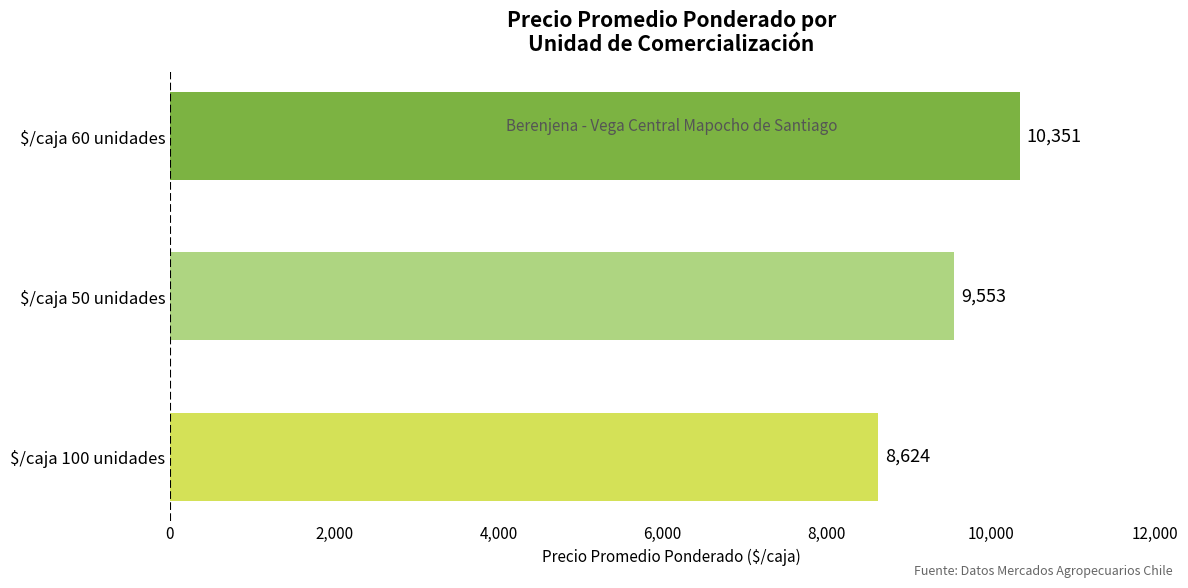

Rank the categories by value from lowest to highest.

$/caja 100 unidades, $/caja 50 unidades, $/caja 60 unidades